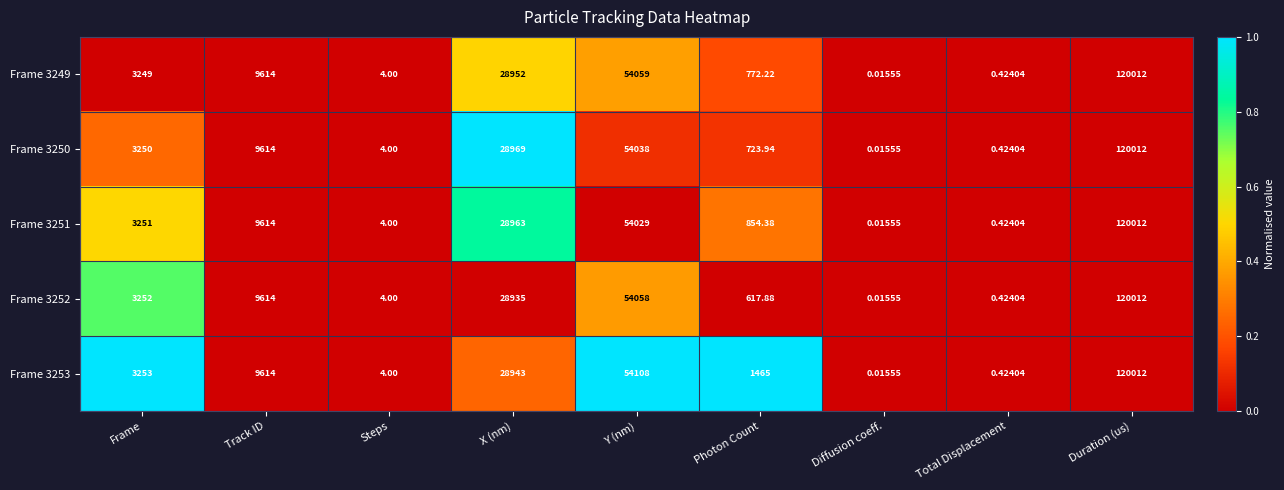

Which category has the lowest value in the Frame 3252 series?

Diffusion coeff.